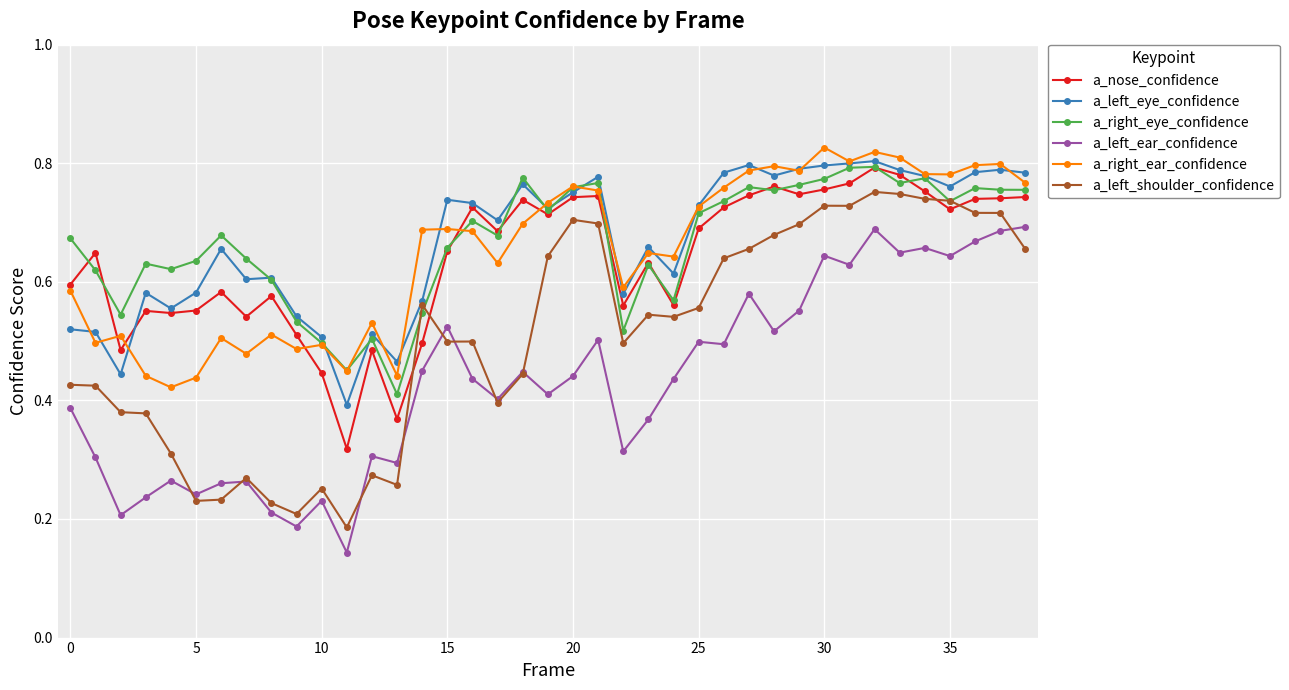

True or false: a_left_ear_confidence and a_nose_confidence cross at least once.

False